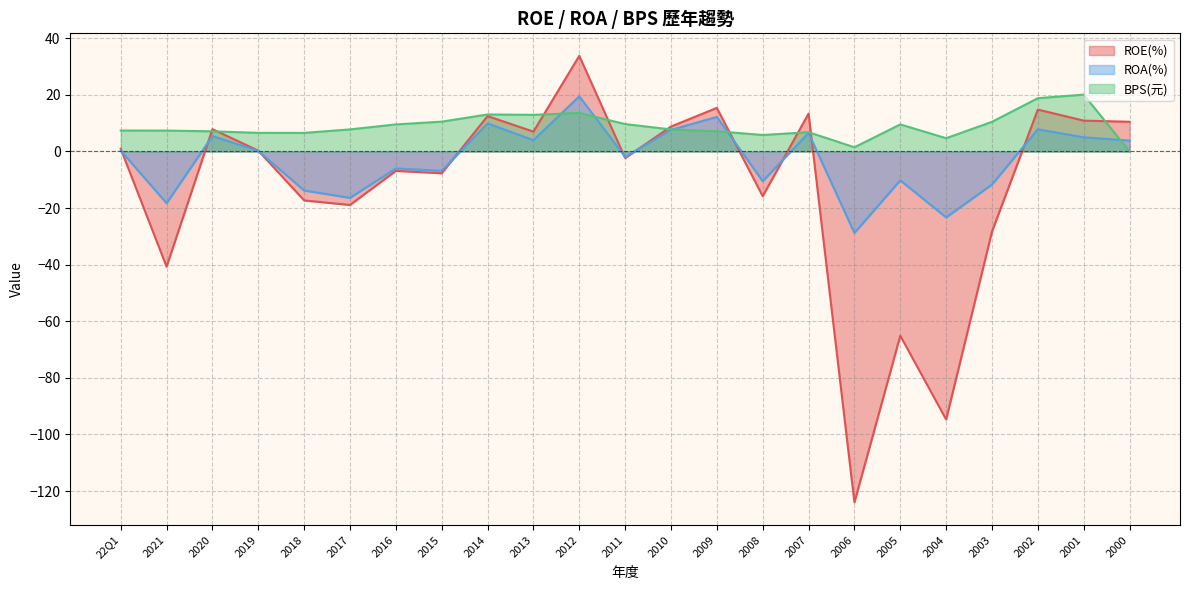

What position from the right is 2003?

4